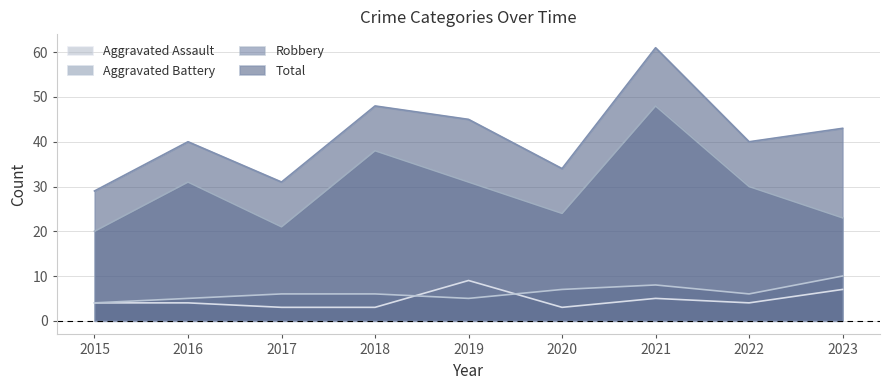

Where is the first local minimum for Total?

2017